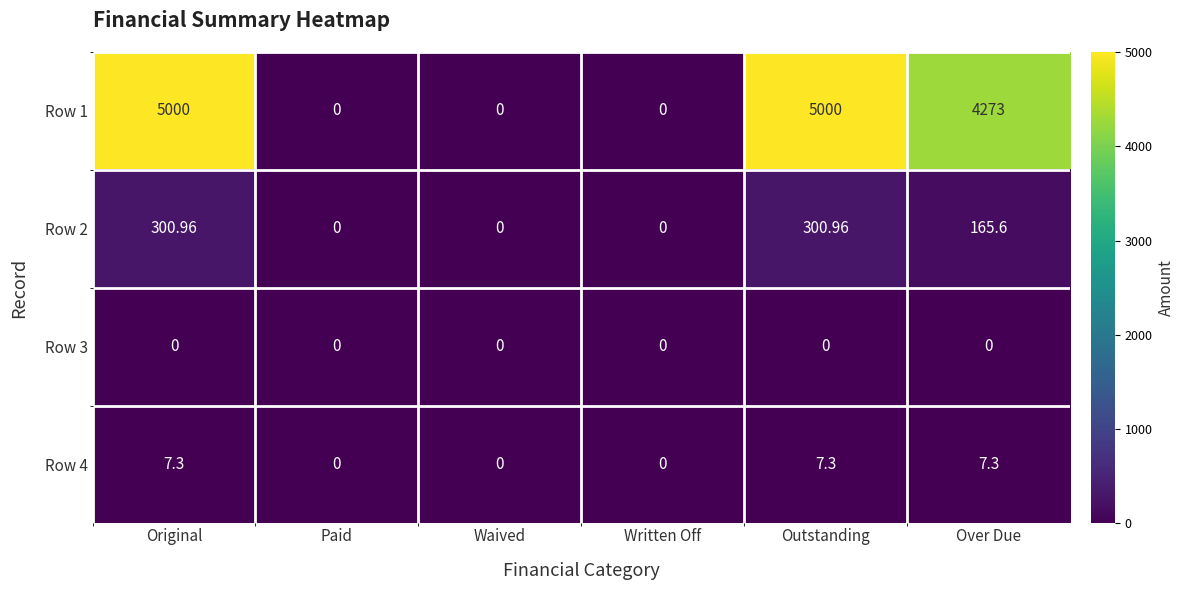

Is the value of Row 3 at Outstanding greater than the value of Row 4 at Outstanding?

No